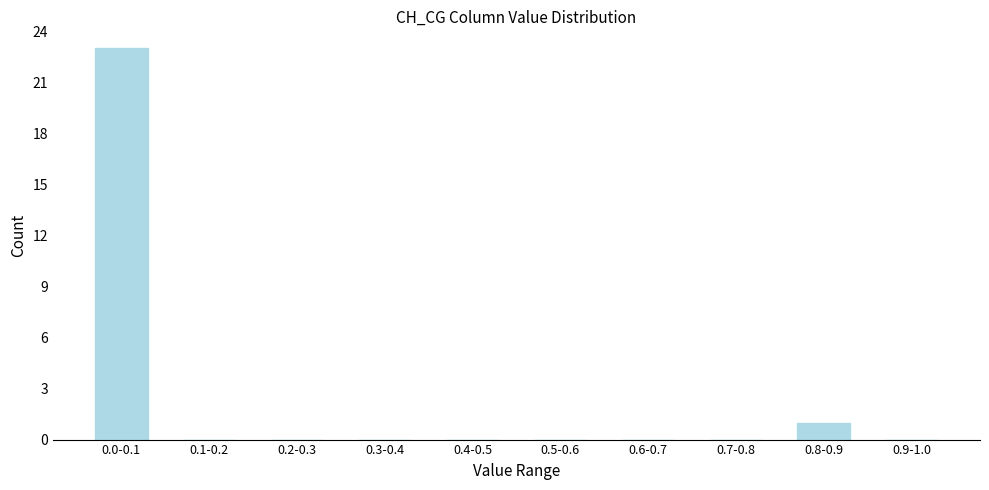

Reading right to left, extract all data points from this chart.

0.9-1.0=0	0.8-0.9=1	0.7-0.8=0	0.6-0.7=0	0.5-0.6=0	0.4-0.5=0	0.3-0.4=0	0.2-0.3=0	0.1-0.2=0	0.0-0.1=23